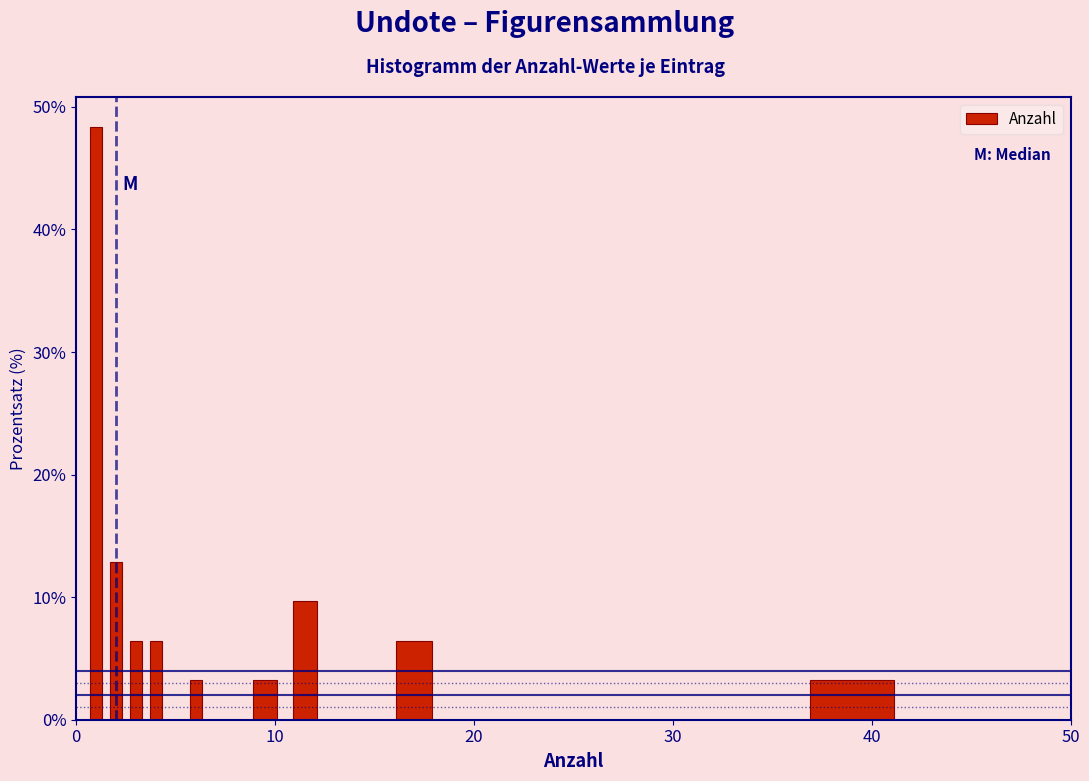

Read against the x-axis, roughly where is the centre of the tallest bar?

1